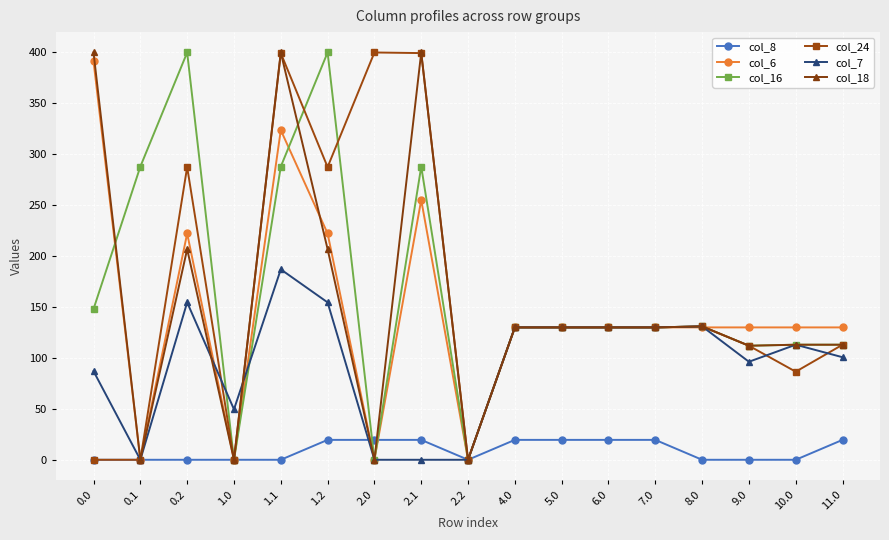

True or false: col_16 has a value of 393.5 at 2.1.

False